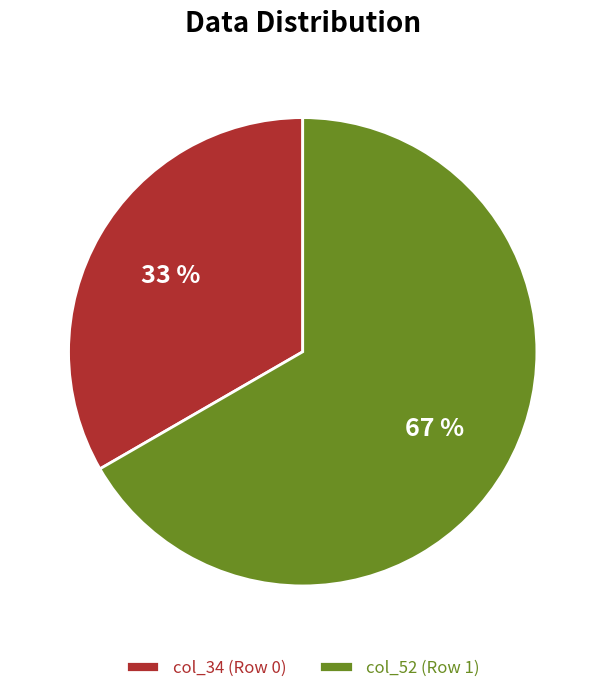

Rank the categories by value from lowest to highest.

col_34 (Row 0), col_52 (Row 1)